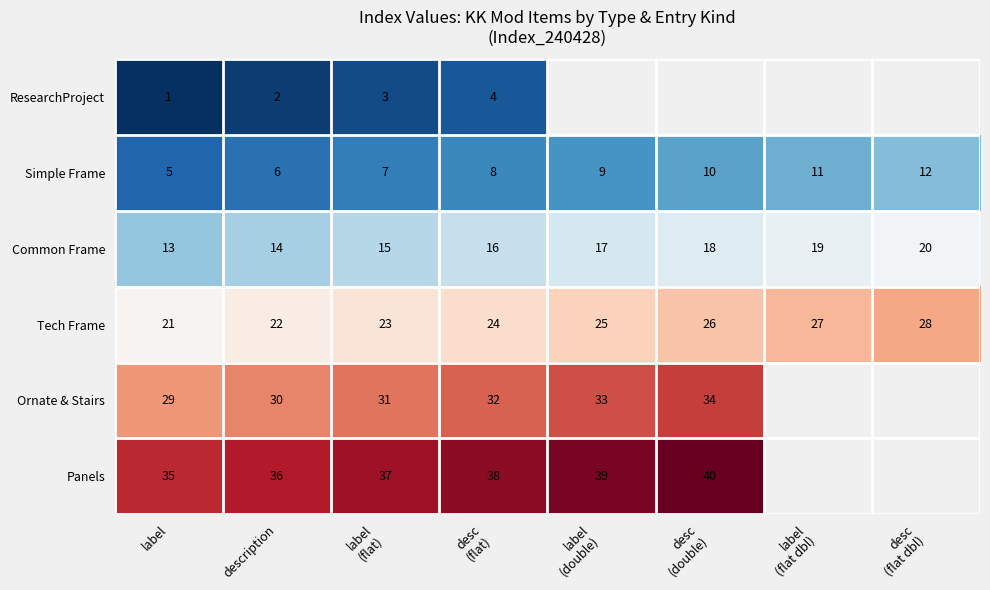

At how many categories does at least one series exceed 37?

3